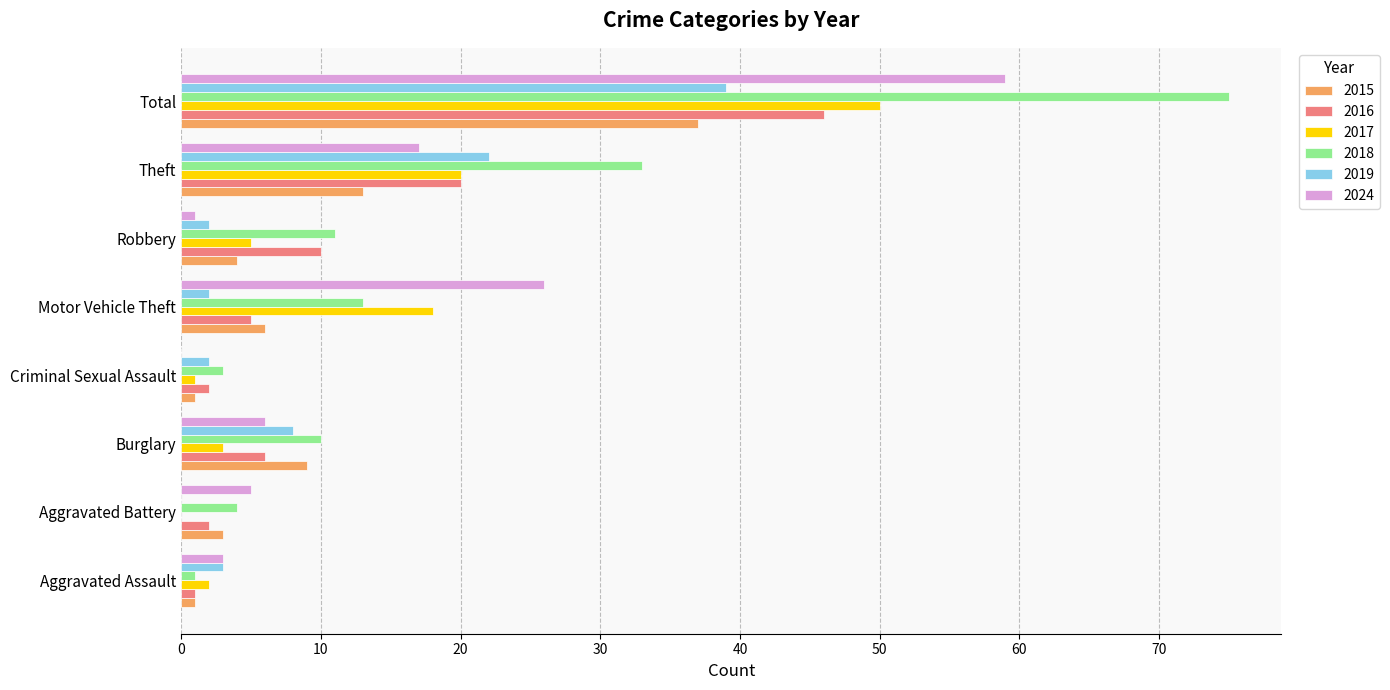

Where is 2019 nearest to the value 19?

Theft